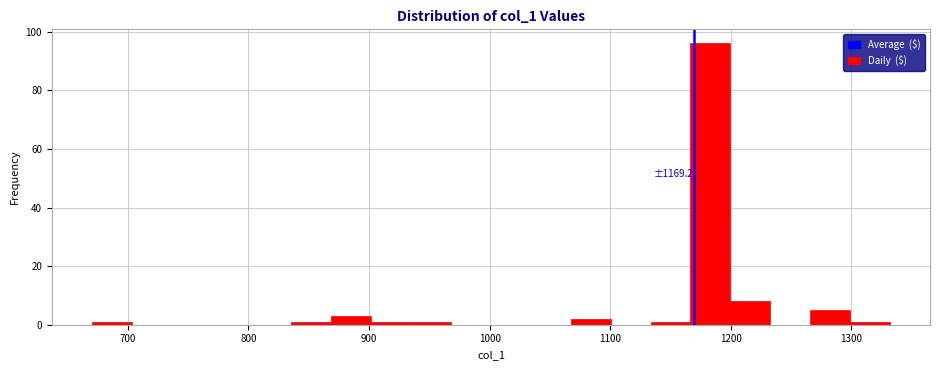

Around what value on the x-axis is the tallest bar? Give the approximate position of its centre, as read against the axis.

1180